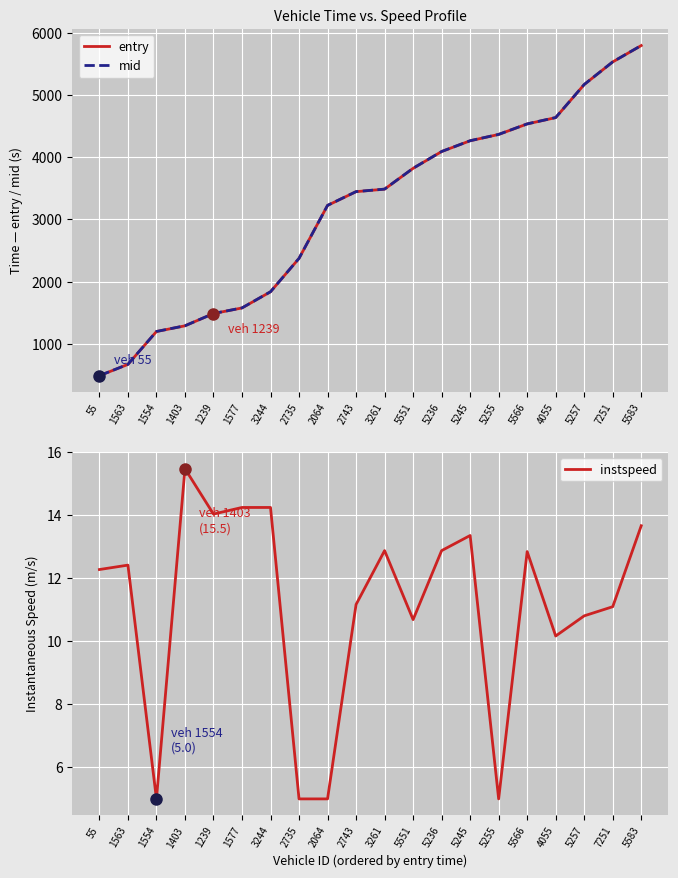

Reading right to left, list all the values displayed in this chart.

entry: 5796.4	5533.2	5169.4	4637.9	4536.1	4367.2	4265.6	4092.2	3822.2	3487.5	3447.1	3226.0	2374.5	1837.3	1577.3	1487.2	1290.3	1198.3	669.7	488.2
mid: 5797.3	5534.3	5170.5	4639.0	4537.0	4368.3	4266.4	4093.1	3823.3	3488.4	3448.1	3227.2	2375.4	1838.1	1578.1	1488.0	1291.0	1199.3	670.6	489.1
instspeed: 13.7	11.1	10.8	10.2	12.8	5.0	13.4	12.9	10.7	12.9	11.2	5.0	5.0	14.2	14.2	14.0	15.5	5.0	12.4	12.3